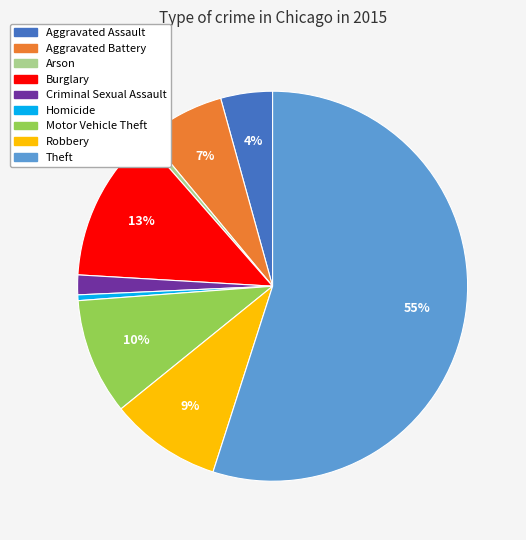

Approximately how many times larger is the value at Motor Vehicle Theft compared to Burglary?

0.8